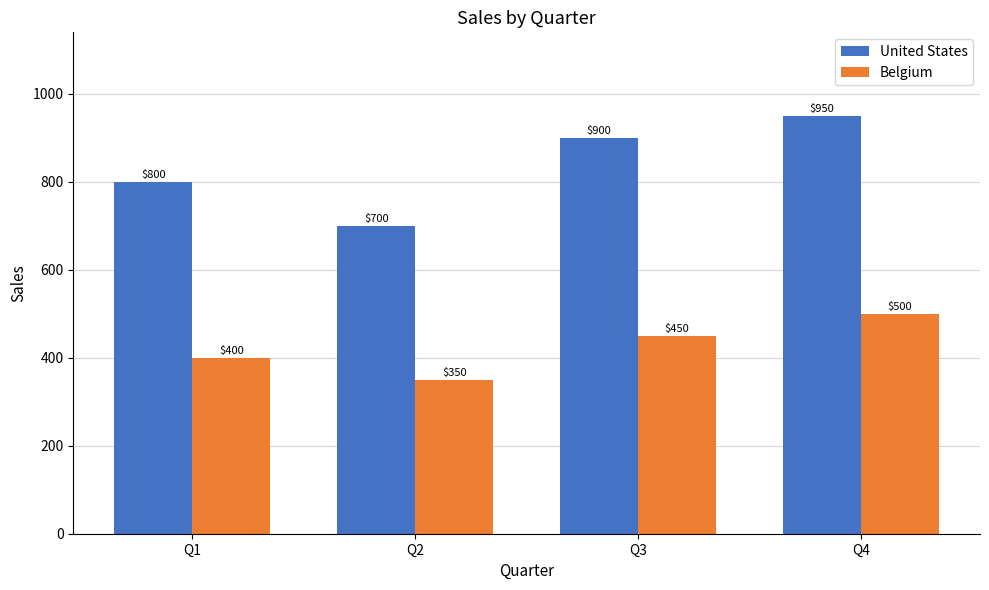

The value of Belgium at Q3 is 791. True or false?

False